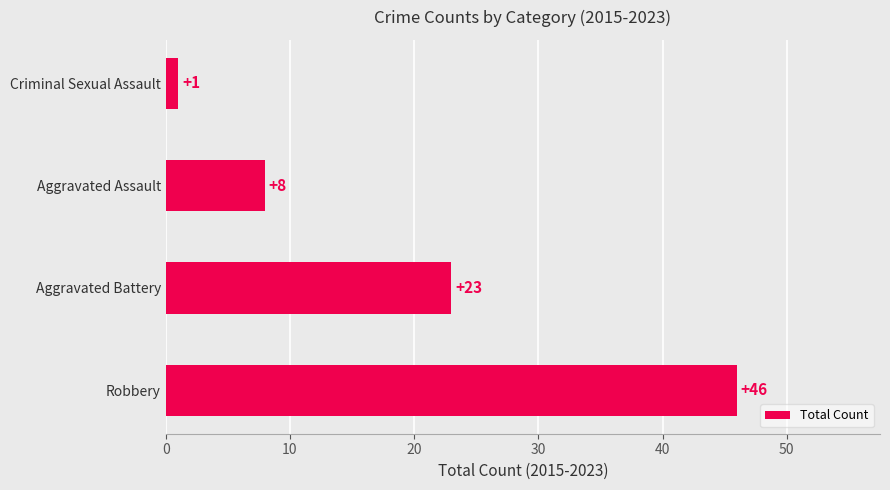

Reading top to bottom, extract all data points from this chart.

Criminal Sexual Assault=1	Aggravated Assault=8	Aggravated Battery=23	Robbery=46